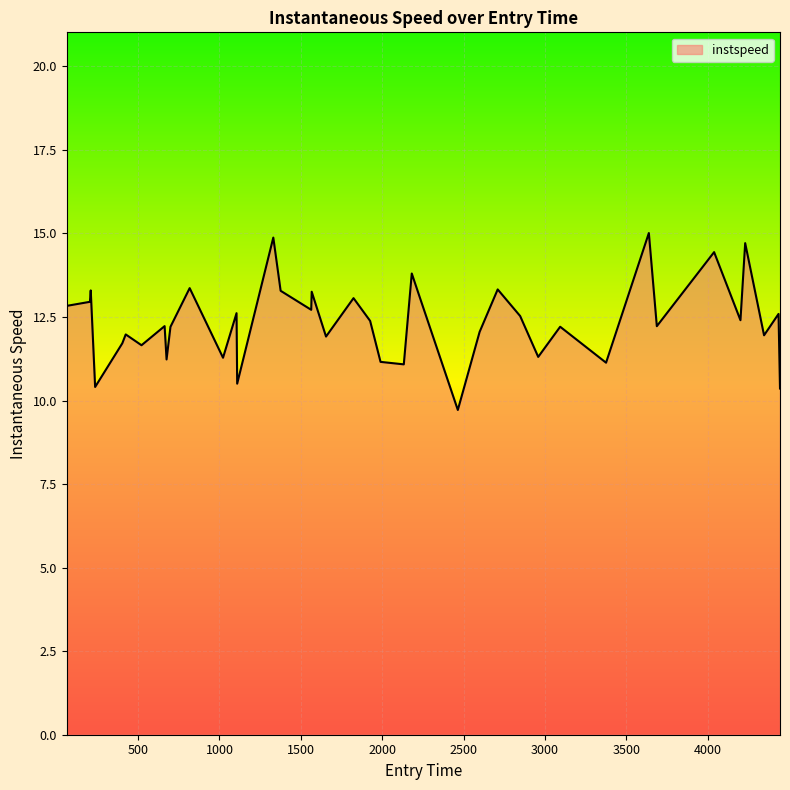

What is the maximum value shown in the chart?

15.0